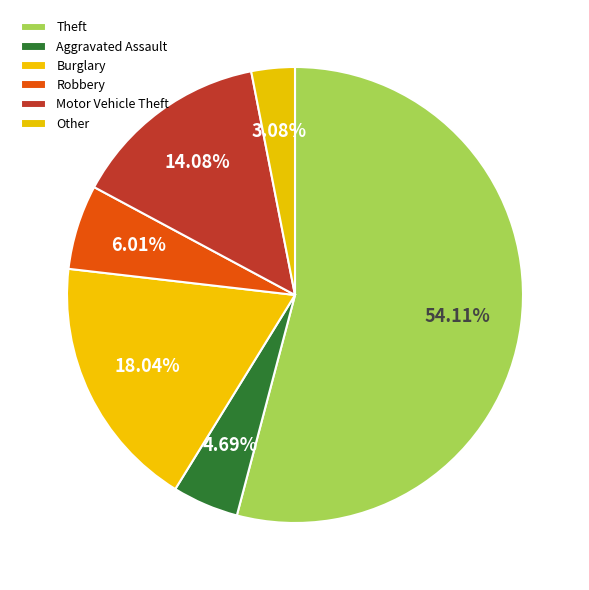

To the nearest percent, what is the difference between the largest and smallest slice percentages?

51%